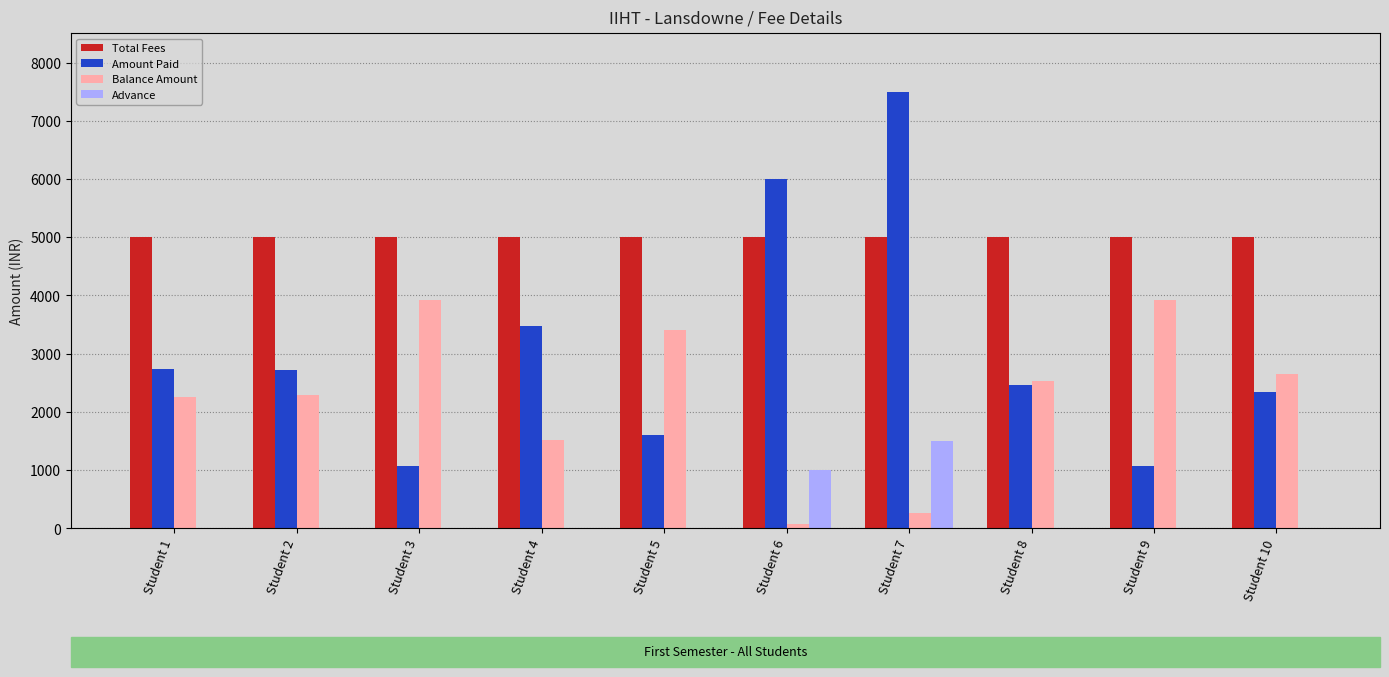

Does the chart contain any negative values?

No